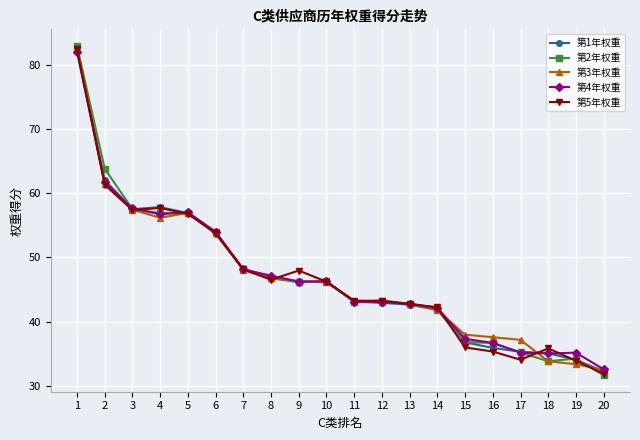

The value of 第2年权重 at 3 is 31.1. True or false?

False